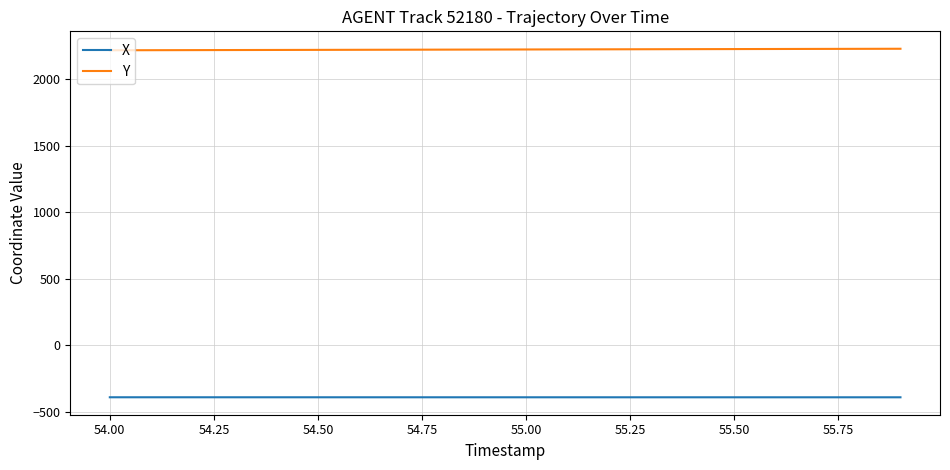

List the series in order of their peak value, highest first.

Y, X